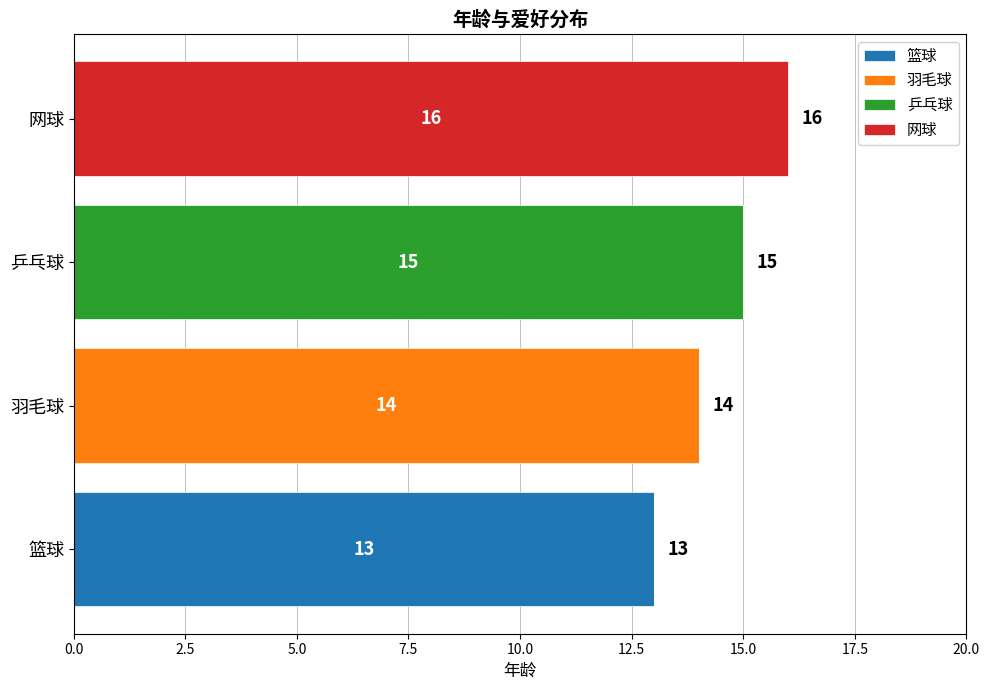

How many categories are shown in the chart?

4